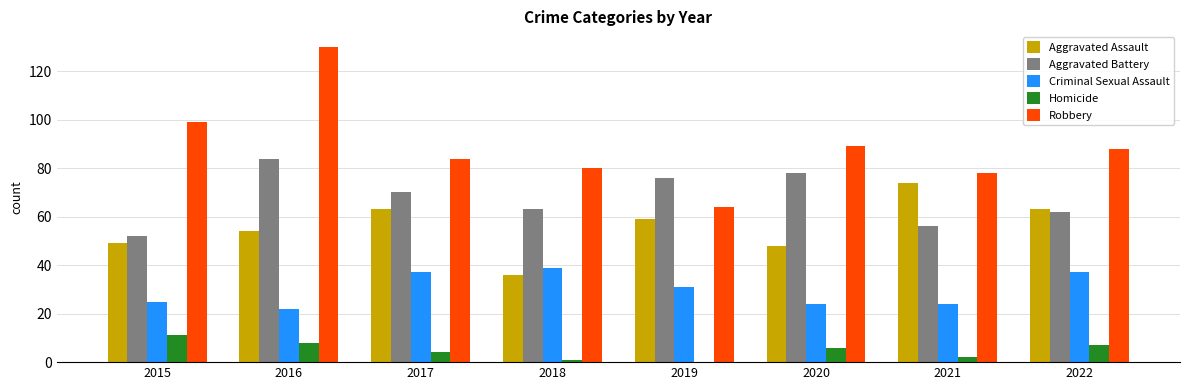

Are the bars grouped side by side (vs. stacked)?

Yes